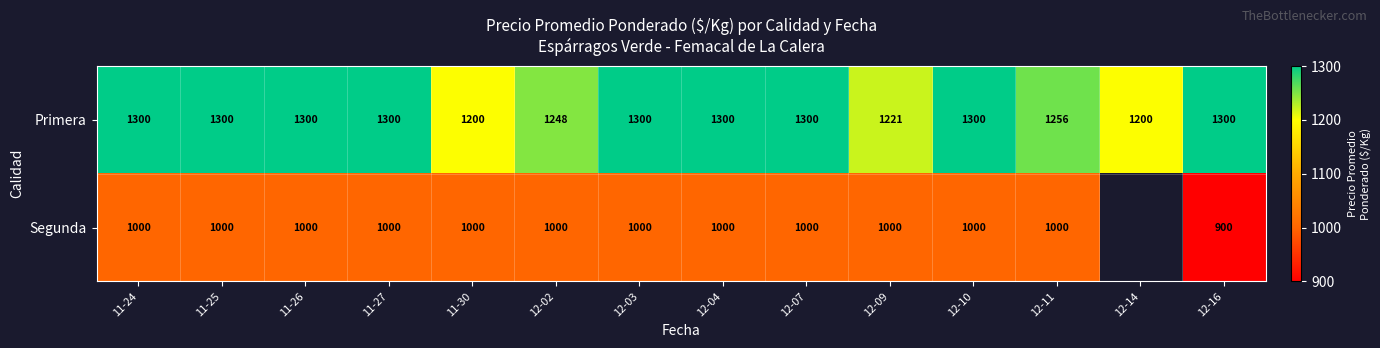

What is the difference between the maximum and minimum values in the Primera series?

100